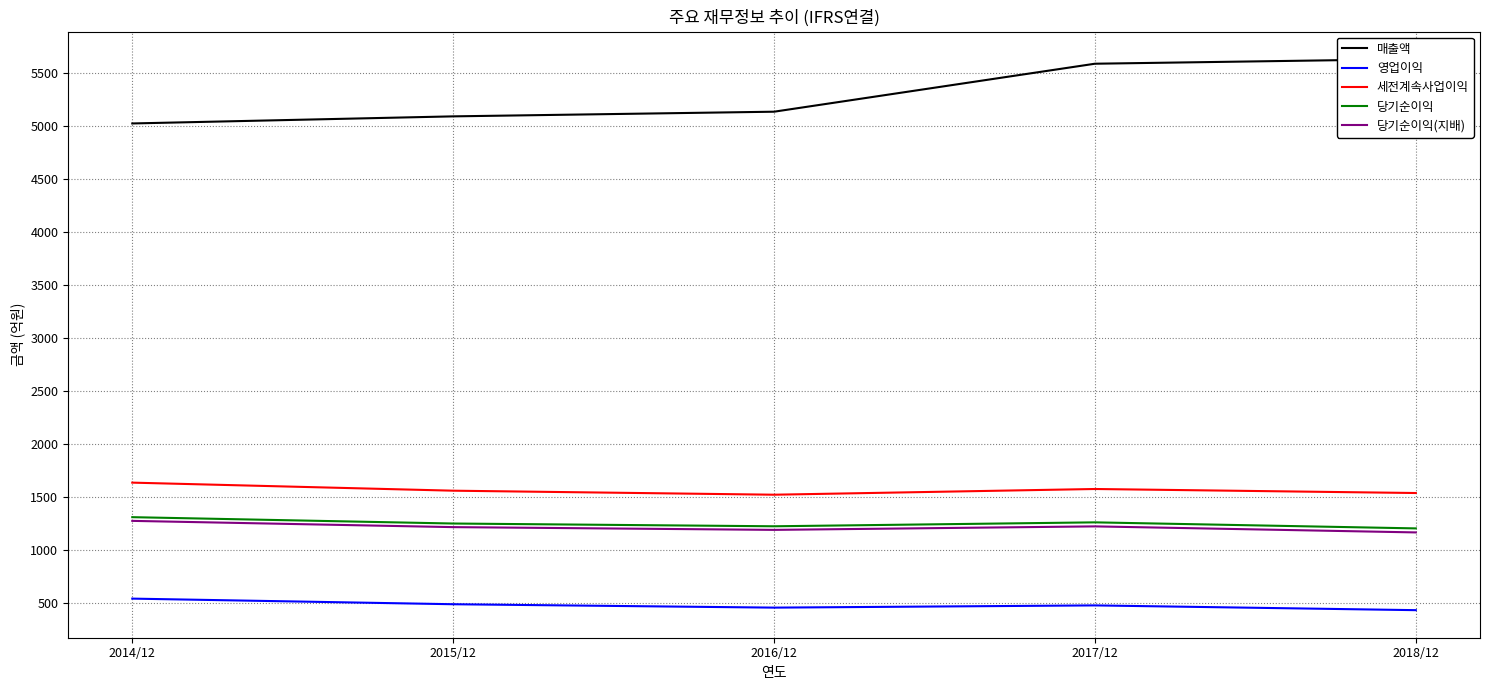

Reading left to right, list all the values displayed in this chart.

매출액: 5027	5094	5138	5591	5635
영업이익: 541	488	456	477	432
세전계속사업이익: 1636	1560	1522	1576	1538
당기순이익: 1310	1250	1224	1261	1204
당기순이익(지배): 1275	1216	1190	1223	1166